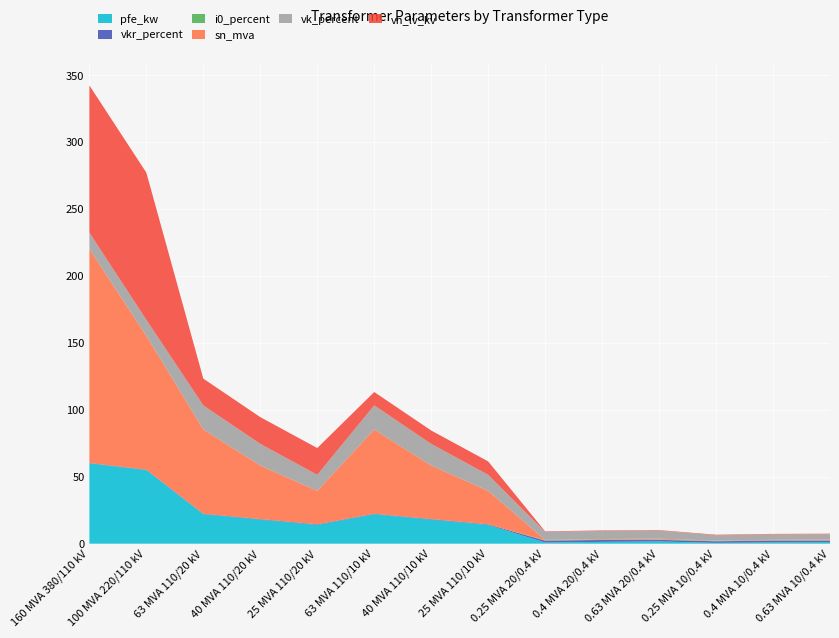

Reading left to right, list all the values displayed in this chart.

pfe_kw: 160 MVA 380/110 kV=60.0	100 MVA 220/110 kV=55.0	63 MVA 110/20 kV=22.0	40 MVA 110/20 kV=18.0	25 MVA 110/20 kV=14.0	63 MVA 110/10 kV=22.0	40 MVA 110/10 kV=18.0	25 MVA 110/10 kV=14.0	0.25 MVA 20/0.4 kV=0.8	0.4 MVA 20/0.4 kV=1.4	0.63 MVA 20/0.4 kV=1.6	0.25 MVA 10/0.4 kV=0.6	0.4 MVA 10/0.4 kV=0.9	0.63 MVA 10/0.4 kV=1.2
vkr_percent: 160 MVA 380/110 kV=0.2	100 MVA 220/110 kV=0.3	63 MVA 110/20 kV=0.3	40 MVA 110/20 kV=0.3	25 MVA 110/20 kV=0.4	63 MVA 110/10 kV=0.3	40 MVA 110/10 kV=0.3	25 MVA 110/10 kV=0.4	0.25 MVA 20/0.4 kV=1.4	0.4 MVA 20/0.4 kV=1.4	0.63 MVA 20/0.4 kV=1.2	0.25 MVA 10/0.4 kV=1.2	0.4 MVA 10/0.4 kV=1.3	0.63 MVA 10/0.4 kV=1.1
i0_percent: 160 MVA 380/110 kV=0.1	100 MVA 220/110 kV=0.1	63 MVA 110/20 kV=0.0	40 MVA 110/20 kV=0.1	25 MVA 110/20 kV=0.1	63 MVA 110/10 kV=0.0	40 MVA 110/10 kV=0.1	25 MVA 110/10 kV=0.1	0.25 MVA 20/0.4 kV=0.3	0.4 MVA 20/0.4 kV=0.3	0.63 MVA 20/0.4 kV=0.3	0.25 MVA 10/0.4 kV=0.2	0.4 MVA 10/0.4 kV=0.2	0.63 MVA 10/0.4 kV=0.2
sn_mva: 160 MVA 380/110 kV=160.0	100 MVA 220/110 kV=100.0	63 MVA 110/20 kV=63.0	40 MVA 110/20 kV=40.0	25 MVA 110/20 kV=25.0	63 MVA 110/10 kV=63.0	40 MVA 110/10 kV=40.0	25 MVA 110/10 kV=25.0	0.25 MVA 20/0.4 kV=0.2	0.4 MVA 20/0.4 kV=0.4	0.63 MVA 20/0.4 kV=0.6	0.25 MVA 10/0.4 kV=0.2	0.4 MVA 10/0.4 kV=0.4	0.63 MVA 10/0.4 kV=0.6
vk_percent: 160 MVA 380/110 kV=12.2	100 MVA 220/110 kV=12.0	63 MVA 110/20 kV=18.0	40 MVA 110/20 kV=16.2	25 MVA 110/20 kV=12.0	63 MVA 110/10 kV=18.0	40 MVA 110/10 kV=16.2	25 MVA 110/10 kV=12.0	0.25 MVA 20/0.4 kV=6.0	0.4 MVA 20/0.4 kV=6.0	0.63 MVA 20/0.4 kV=6.0	0.25 MVA 10/0.4 kV=4.0	0.4 MVA 10/0.4 kV=4.0	0.63 MVA 10/0.4 kV=4.0
vn_lv_kv: 160 MVA 380/110 kV=110.0	100 MVA 220/110 kV=110.0	63 MVA 110/20 kV=20.0	40 MVA 110/20 kV=20.0	25 MVA 110/20 kV=20.0	63 MVA 110/10 kV=10.0	40 MVA 110/10 kV=10.0	25 MVA 110/10 kV=10.0	0.25 MVA 20/0.4 kV=0.4	0.4 MVA 20/0.4 kV=0.4	0.63 MVA 20/0.4 kV=0.4	0.25 MVA 10/0.4 kV=0.4	0.4 MVA 10/0.4 kV=0.4	0.63 MVA 10/0.4 kV=0.4